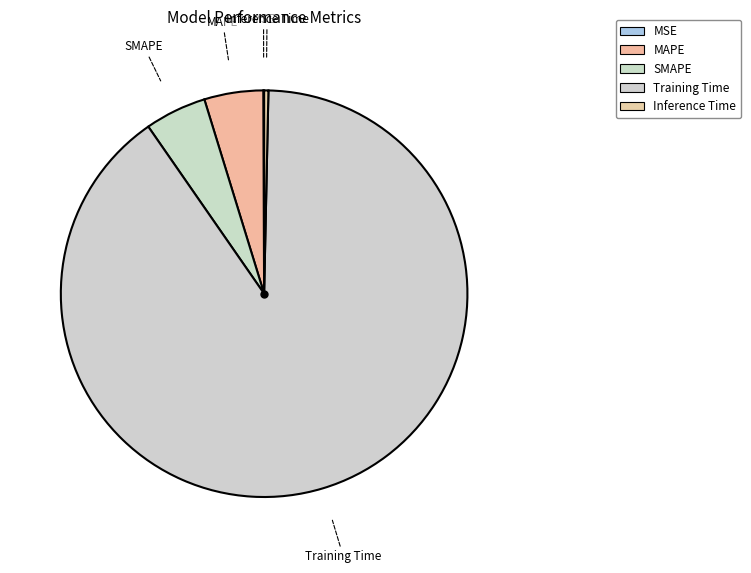

Rank the categories by value from lowest to highest.

MSE, Inference Time, MAPE, SMAPE, Training Time